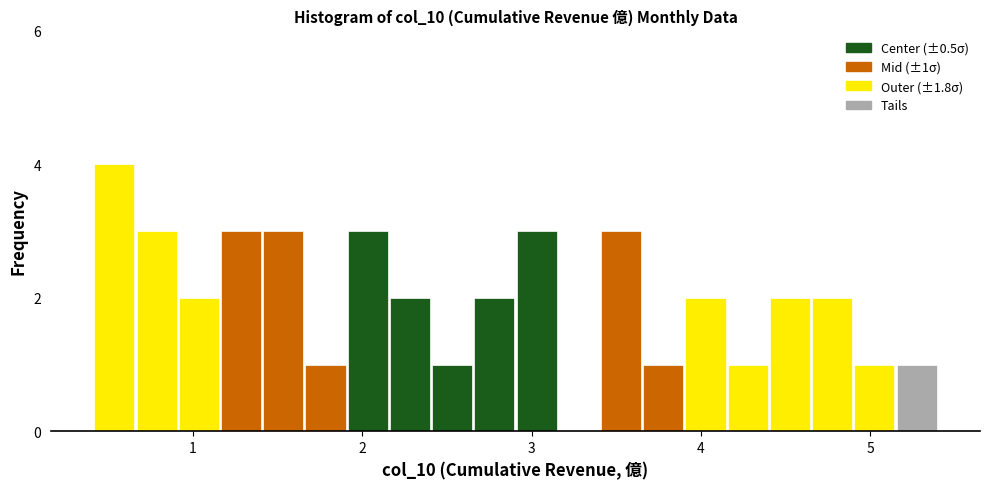

Around what value on the x-axis is the tallest bar? Give the approximate position of its centre, as read against the axis.

0.5